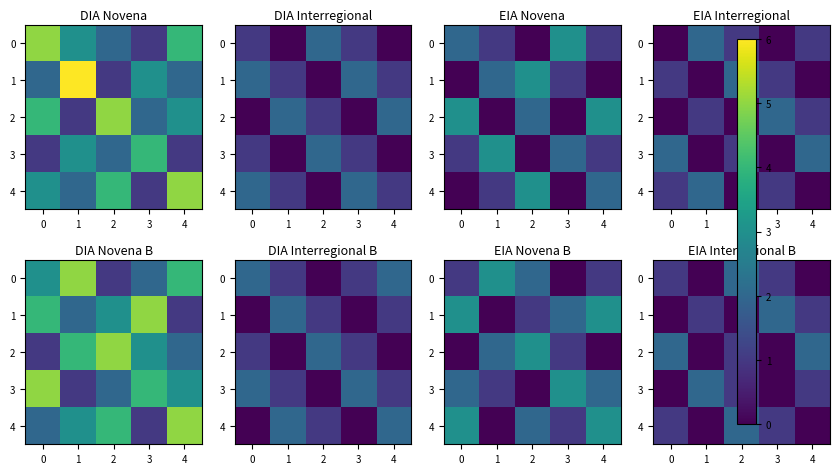

At how many categories does at least one series exceed 0?

5